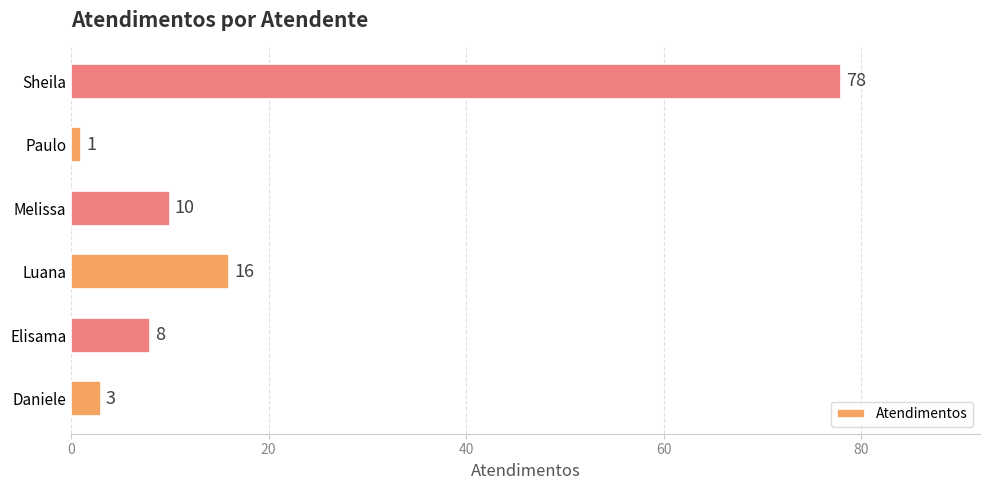

Are the bars horizontal?

Yes